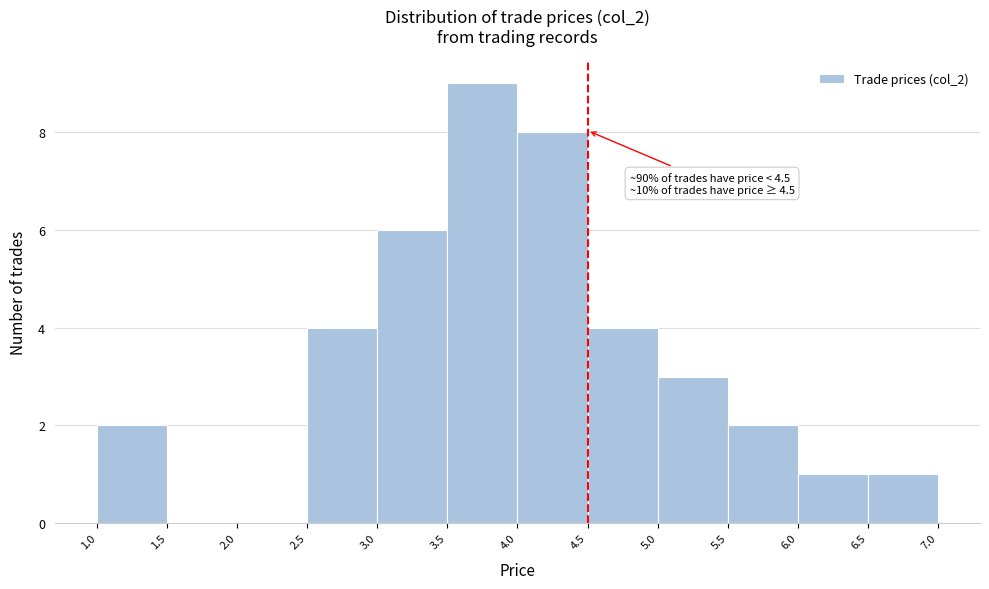

Which range on the x-axis has the tallest bar?

3.5 to 4.0